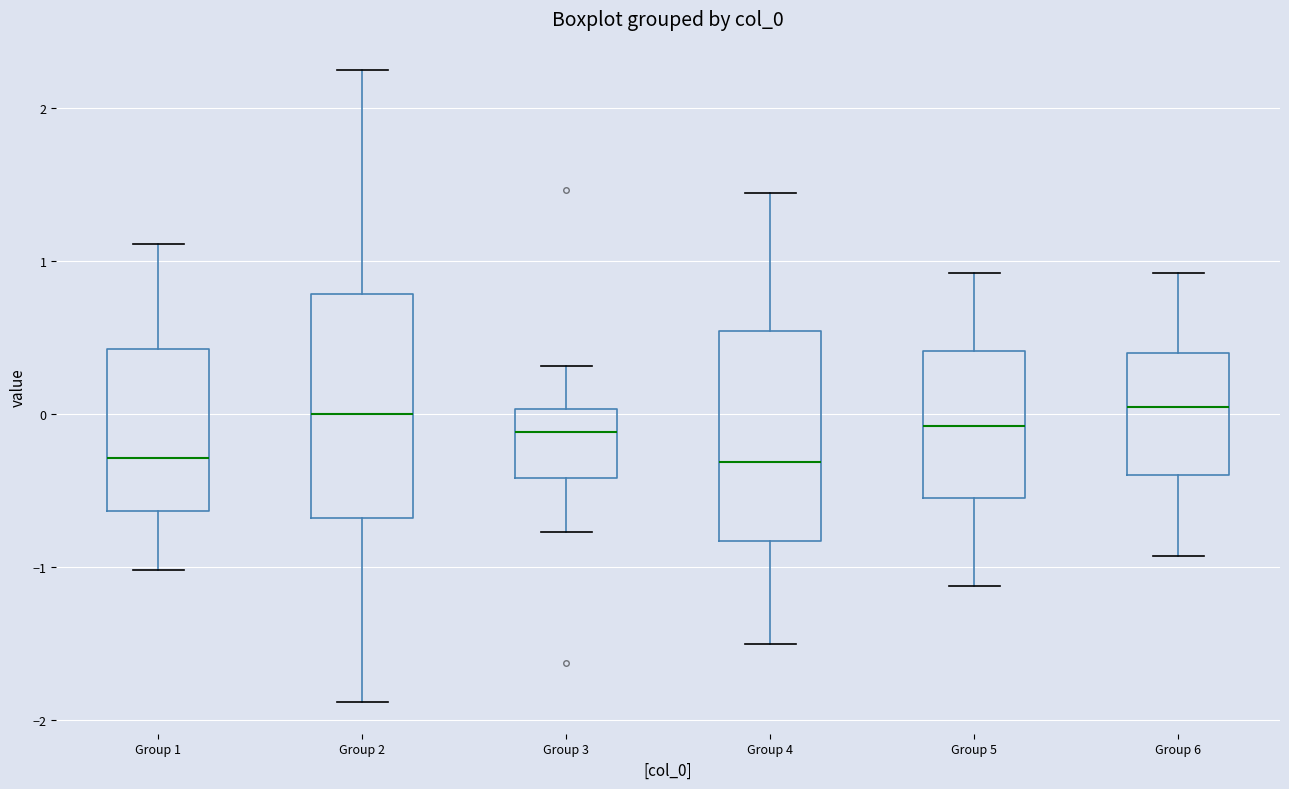

Reading left to right, read every box against the y-axis: the position of its median line, the range the box covers, and the ends of its whiskers. The values are not printed on the chart, so give them approximately, as read against the axis.

Group 1: median -0.3, box -0.6 to 0.4, whiskers -1.0 to 1.1
Group 2: median 0.0, box -0.7 to 0.8, whiskers -1.9 to 2.2
Group 3: median -0.1, box -0.4 to 0.0, whiskers -0.8 to 0.3
Group 4: median -0.3, box -0.8 to 0.5, whiskers -1.5 to 1.4
Group 5: median -0.1, box -0.5 to 0.4, whiskers -1.1 to 0.9
Group 6: median 0.1, box -0.4 to 0.4, whiskers -0.9 to 0.9